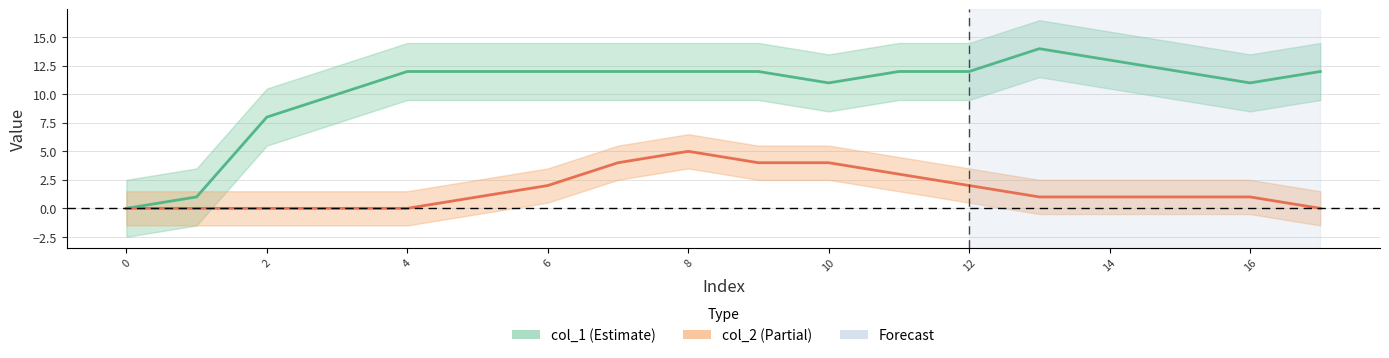

How many lines are shown in the chart?

2